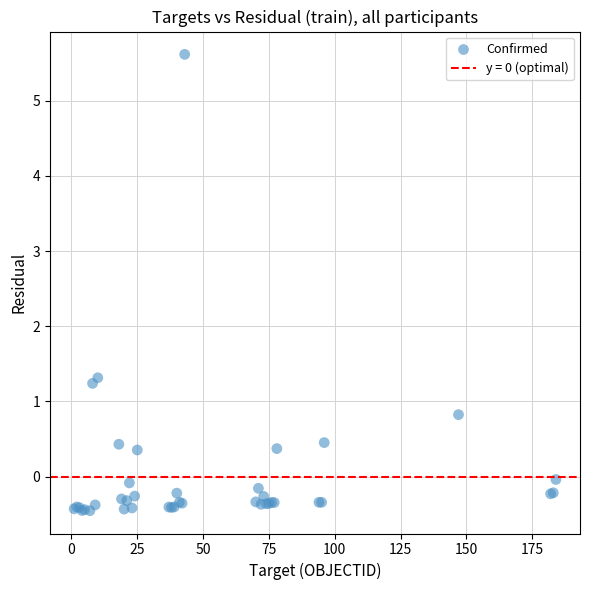

What Y value in the scatter plot is closest to 2?

1.3